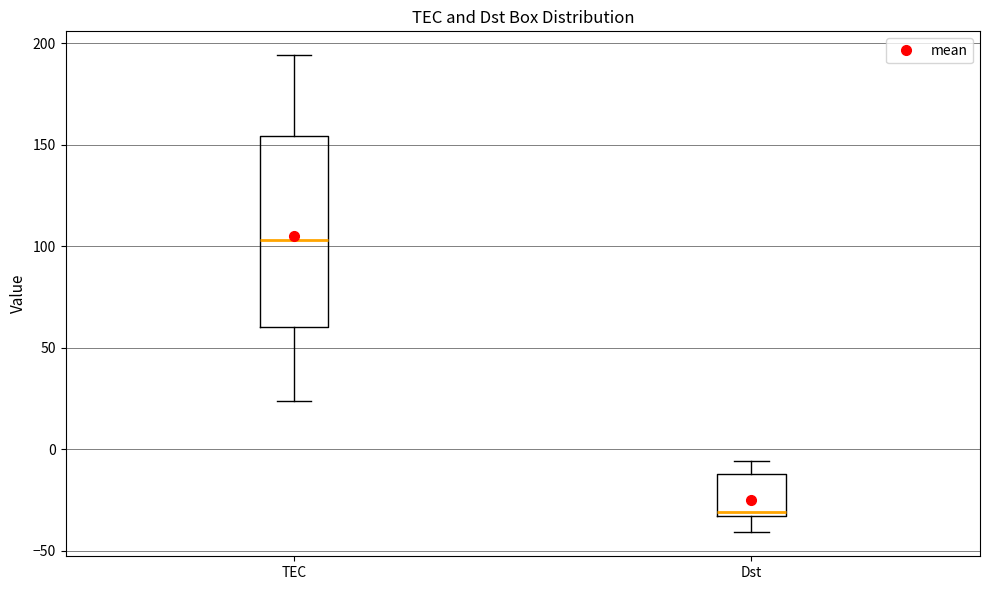

Reading left to right, transcribe this box plot: for each box, give where its median line is, the range the box spans, and where its two whiskers end, as read against the y-axis. The values are not printed on the chart, so give them approximately, as read against the axis.

TEC: median 105, box 60 to 155, whiskers 25 to 195
Dst: median -30, box -35 to -10, whiskers -40 to -5